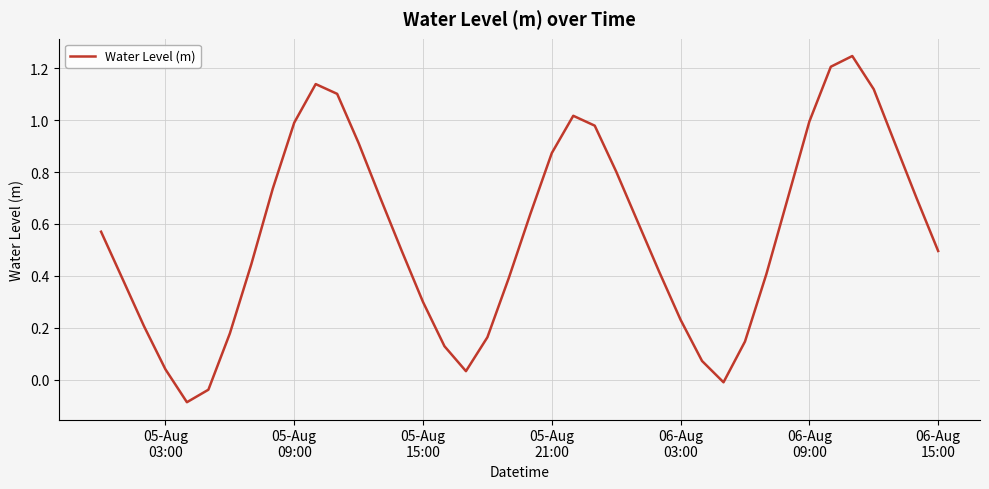

What is the sum of all values?

22.3